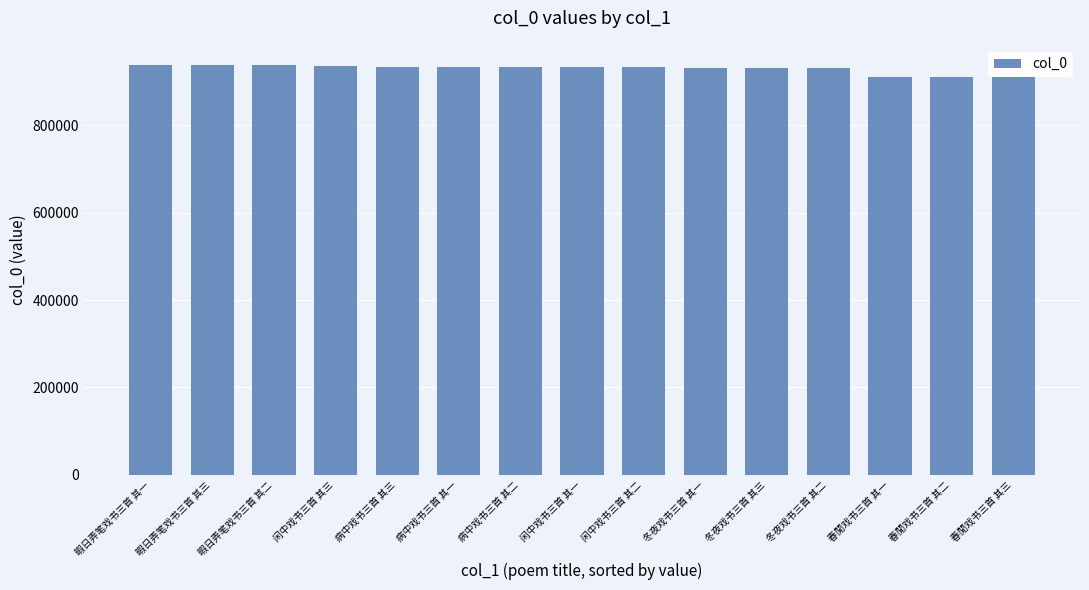

Approximately how many times larger is the value at 冬夜戏书三首 其一 compared to 病中戏书三首 其三?

1.0